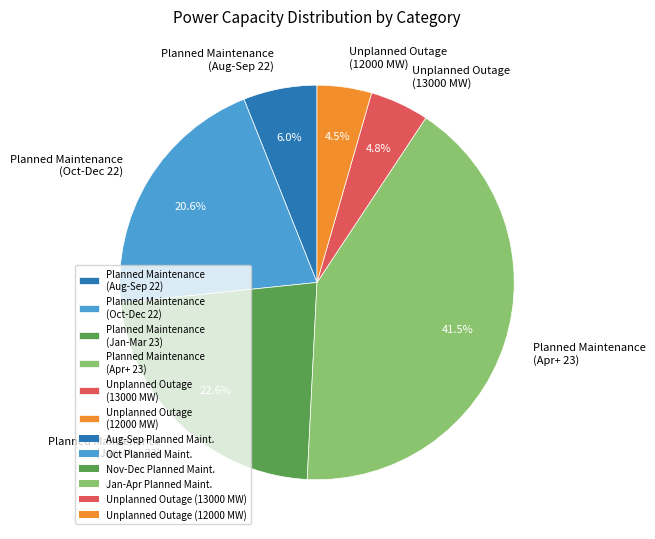

What portion of the pie excludes Planned Maintenance (Jan-Mar 23)?

77.4%